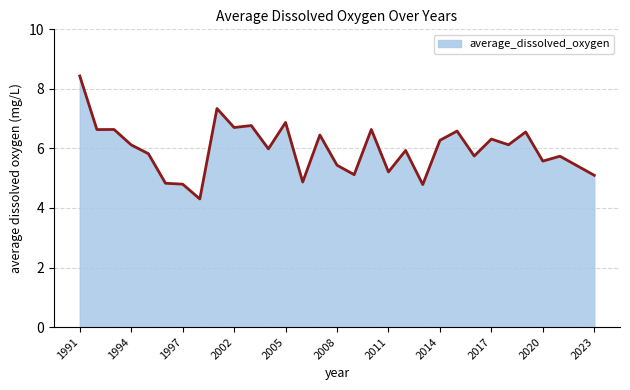

What is the greatest value displayed?

8.4